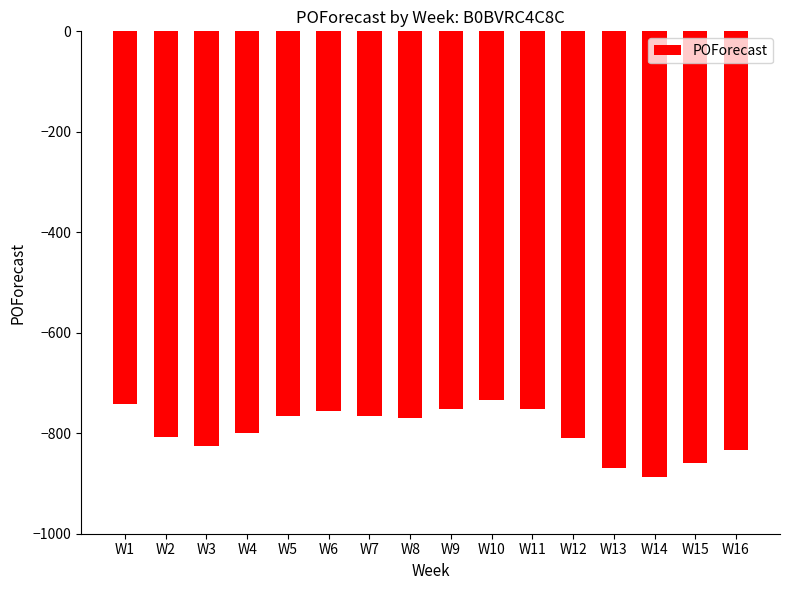

What is the value of the 16th bar from the left?

-834